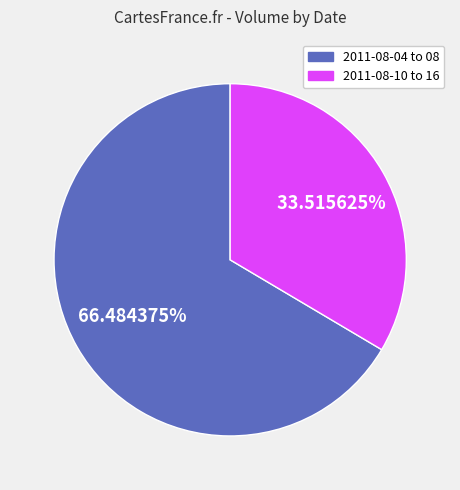

Is there a majority slice in this chart?

Yes